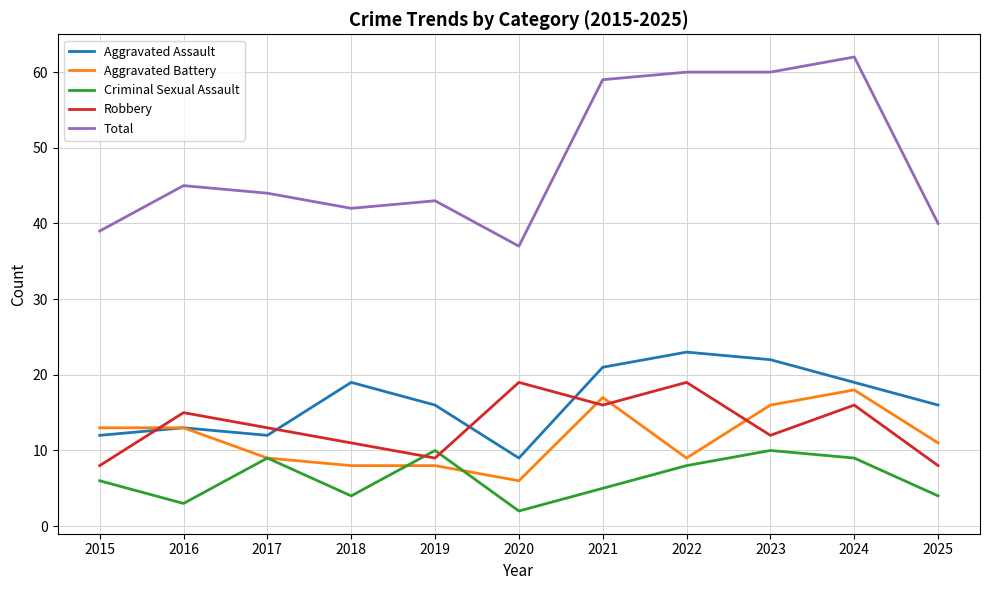

Rank the series at 2021 from lowest to highest value.

Criminal Sexual Assault, Robbery, Aggravated Battery, Aggravated Assault, Total